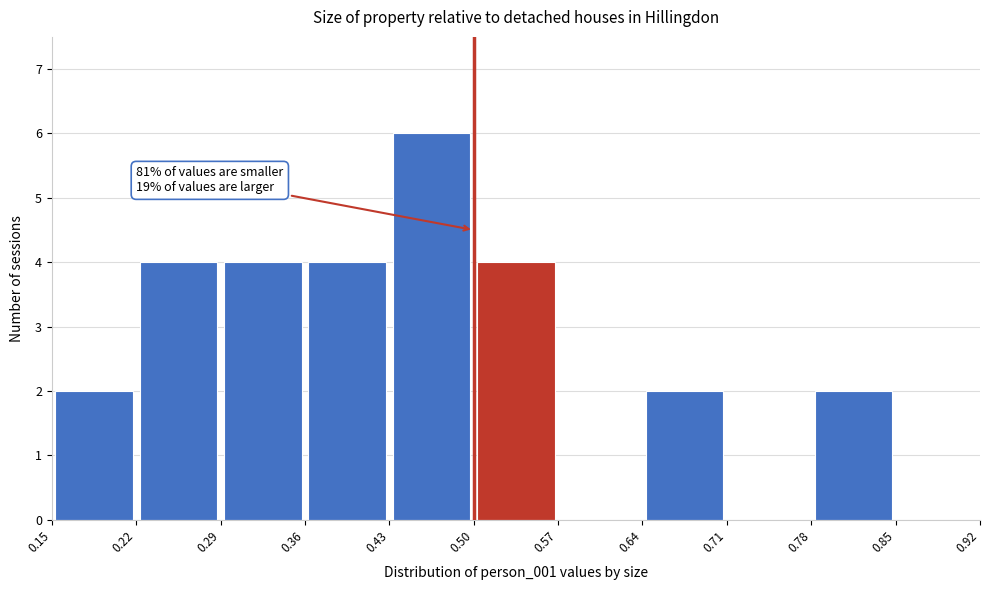

Over which range of the x-axis is the bar tallest?

0.43 to 0.50